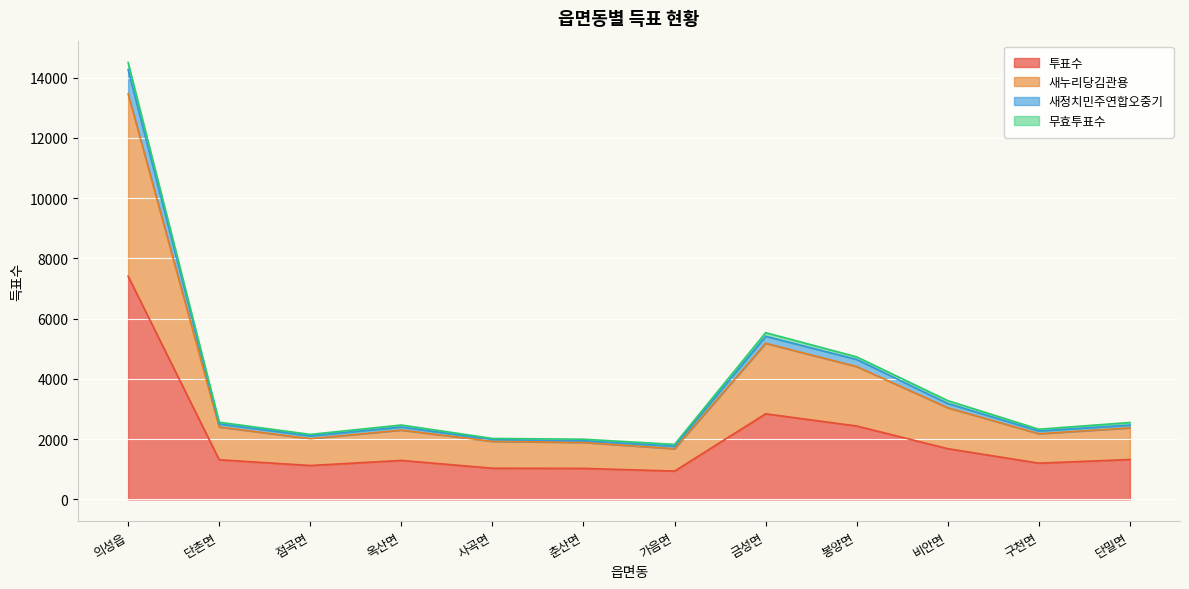

What position from the left is 구천면?

11